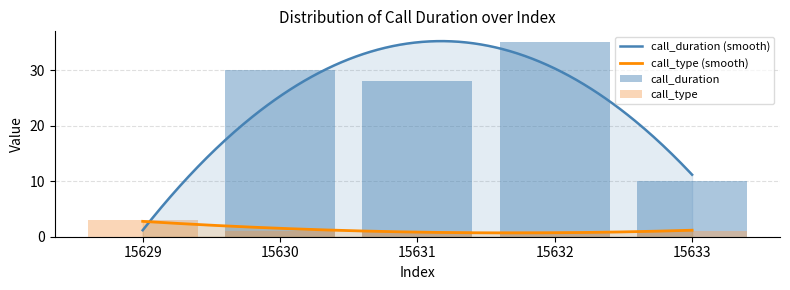

Rank the series by their average value, from highest to lowest.

call_duration, call_type